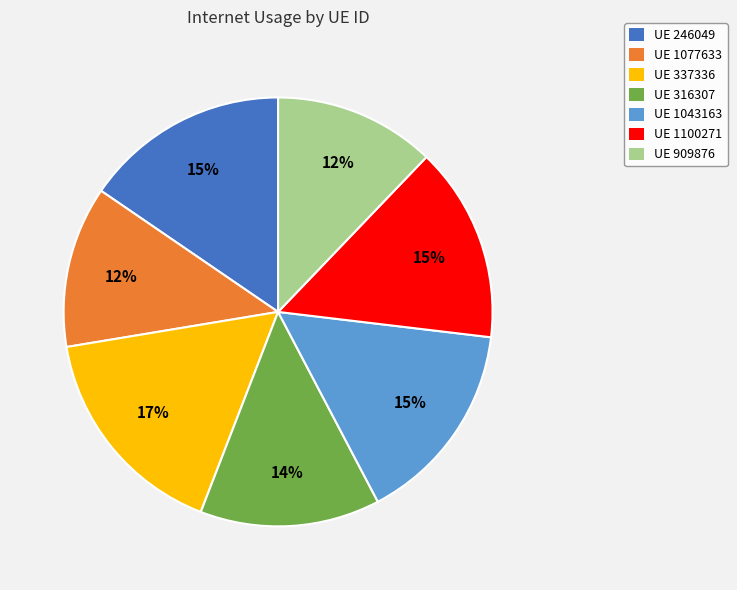

What percentage is the UE 1100271 slice, to the nearest percent?

15%